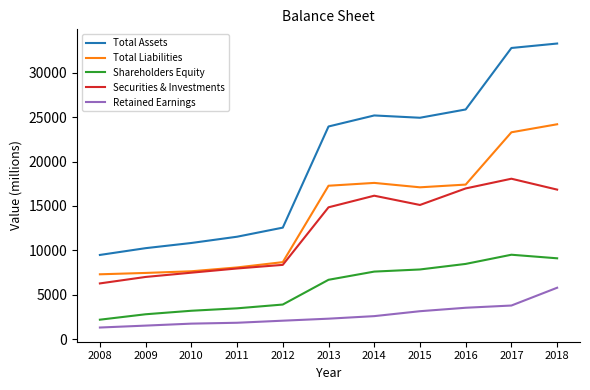

Between 2009 and 2010, which series saw the biggest shift?

Total Assets